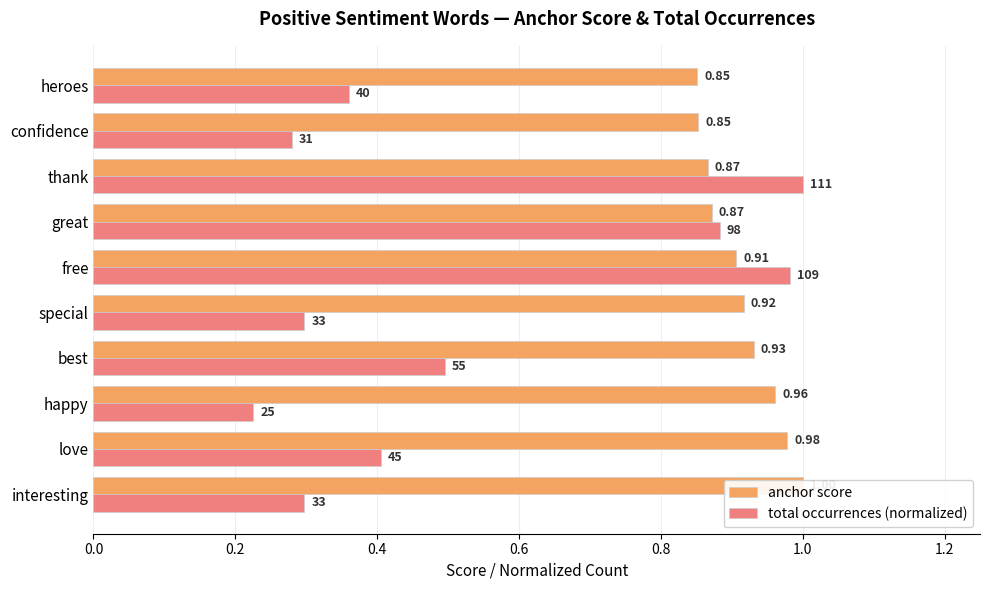

How many groups of bars are there?

10